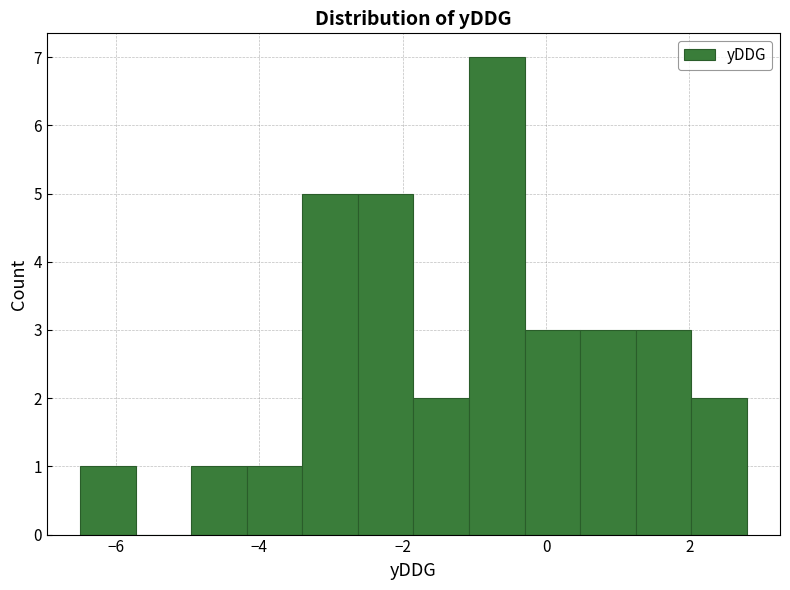

Read against the x-axis, roughly where is the centre of the tallest bar?

-0.6